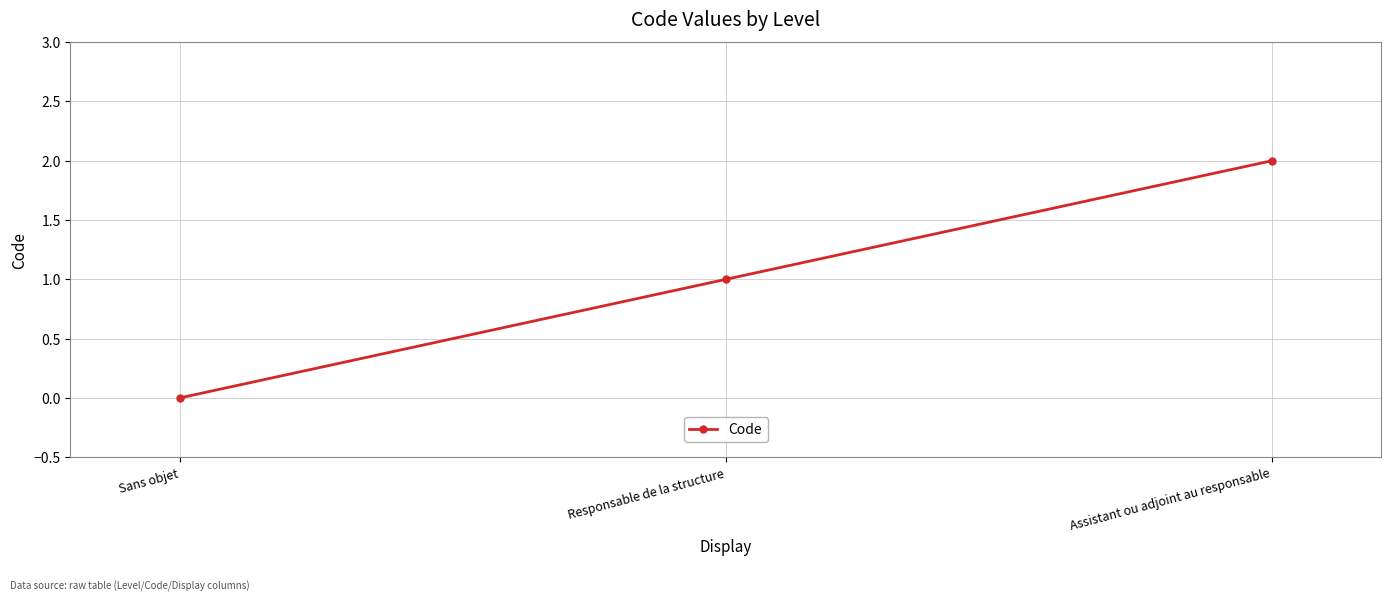

Where is the data nearest to the value 1?

Responsable de la structure